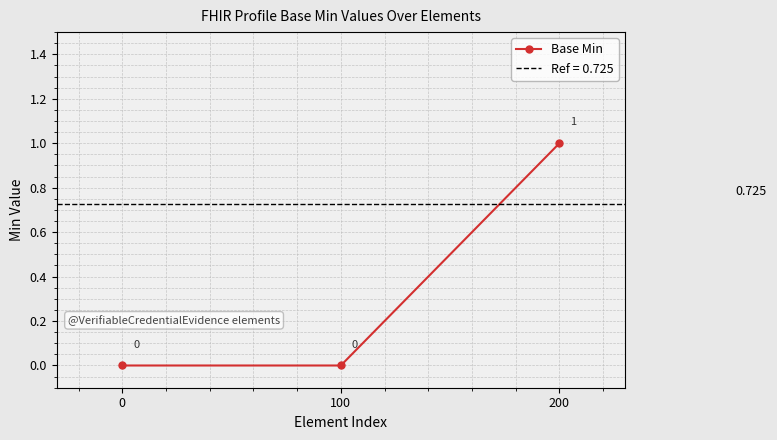

Rank the categories by value from highest to lowest.

200, 0, 100